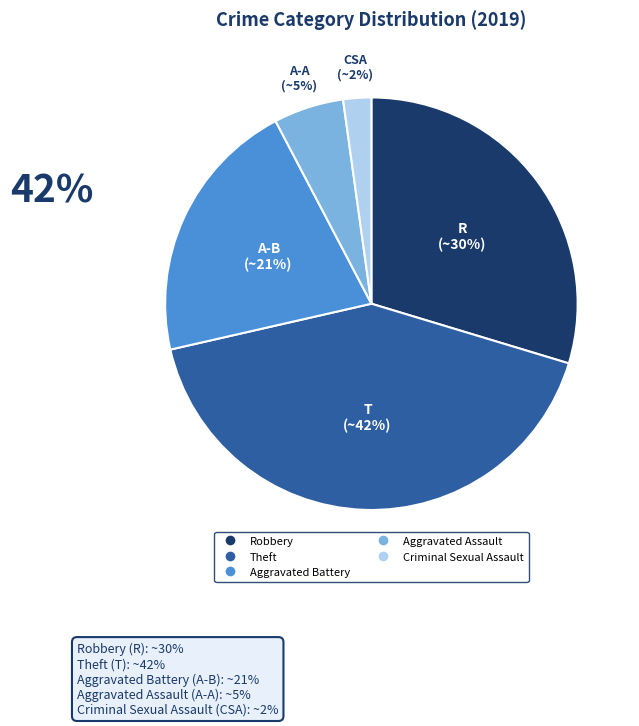

Is there a majority slice in this chart?

No